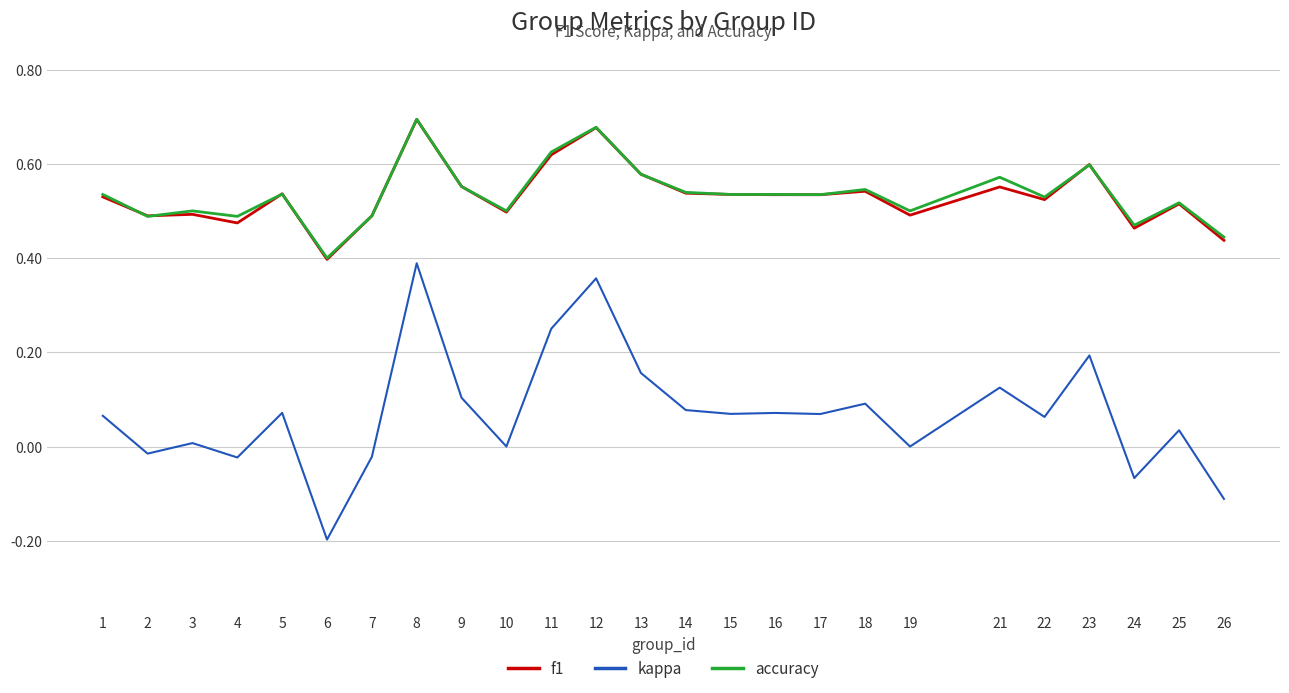

At how many categories does at least one series exceed 0?

25